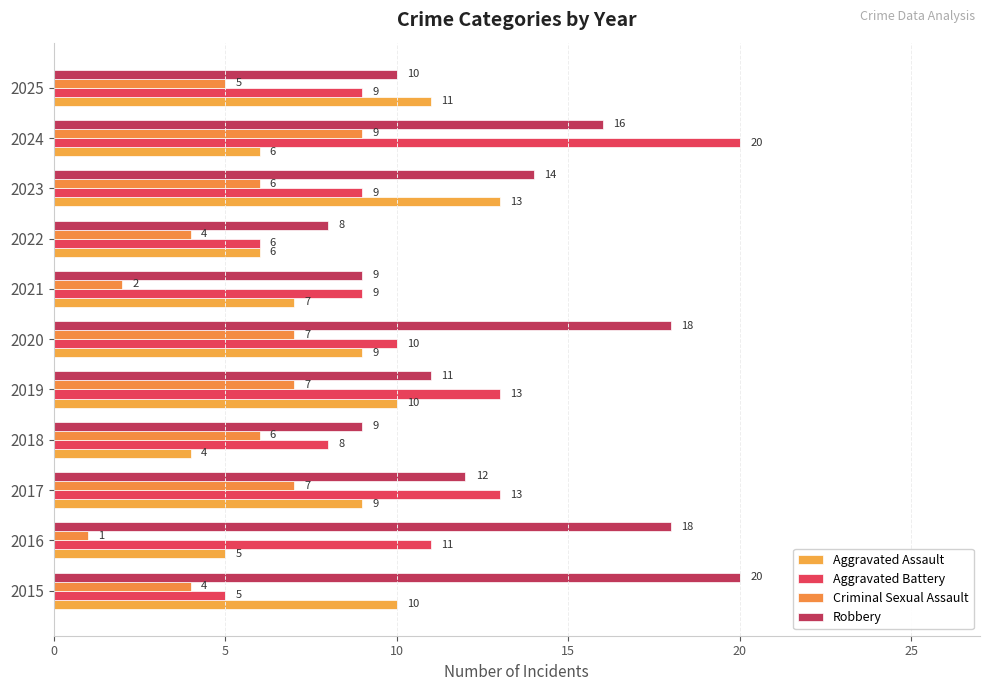

How many categories are shown in the chart?

11